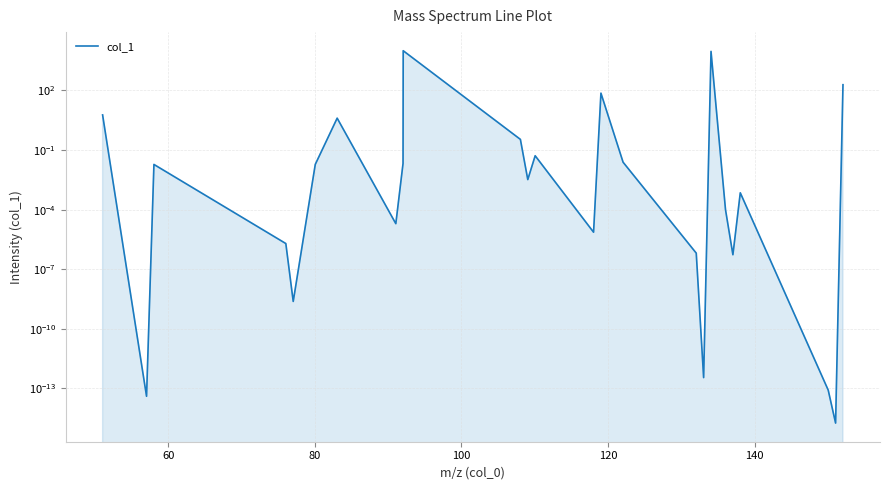

What is the difference between the second highest and second lowest values?

9269.6